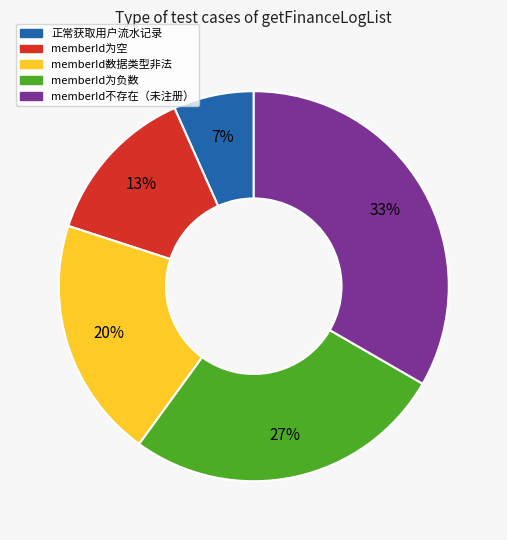

True or false: memberId为空 accounts for 13% of the total.

True